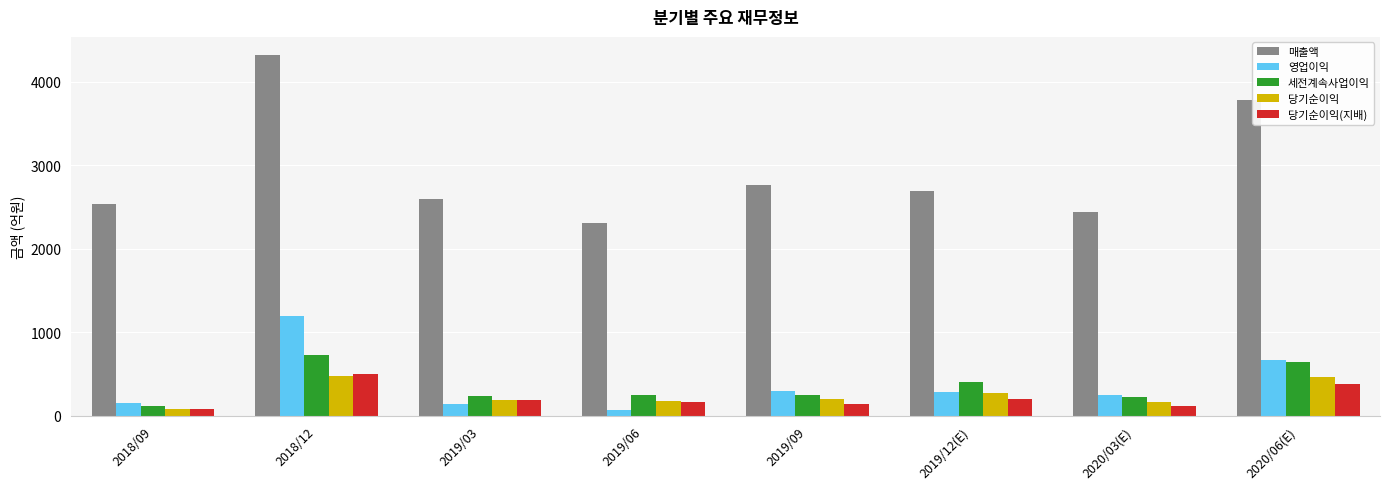

What are all the series names shown in the legend?

매출액, 영업이익, 세전계속사업이익, 당기순이익, 당기순이익(지배)